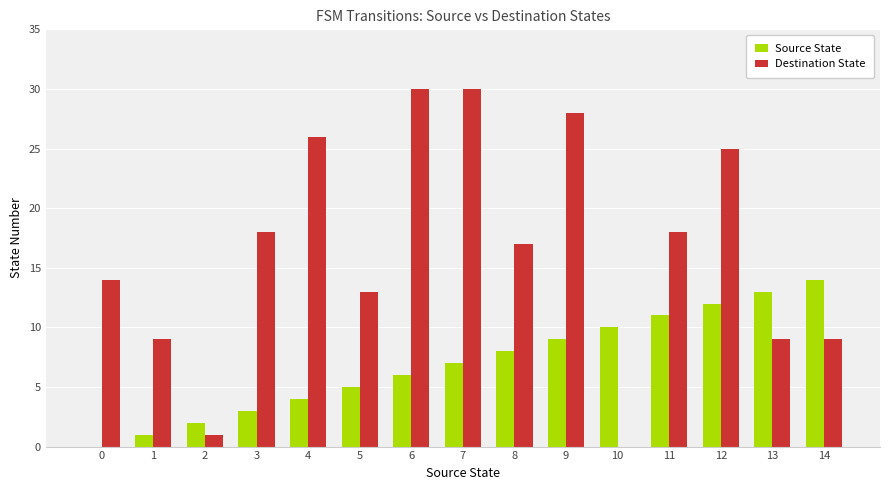

True or false: Destination State has a value of 29 at 8.

False